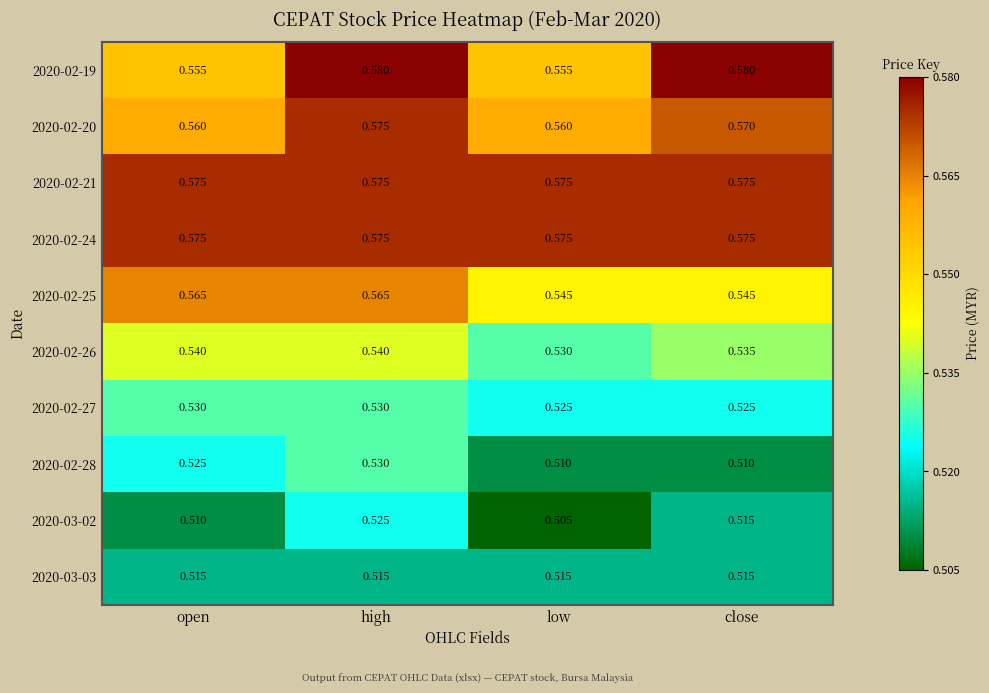

At which category is the sum across all series the highest?

high